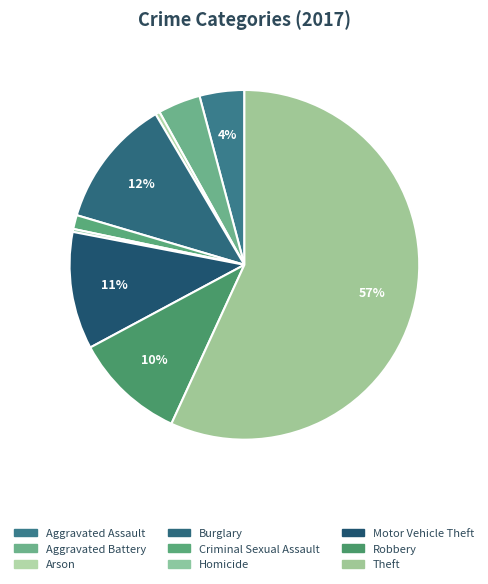

What percentage is the Robbery slice, to the nearest percent?

10%